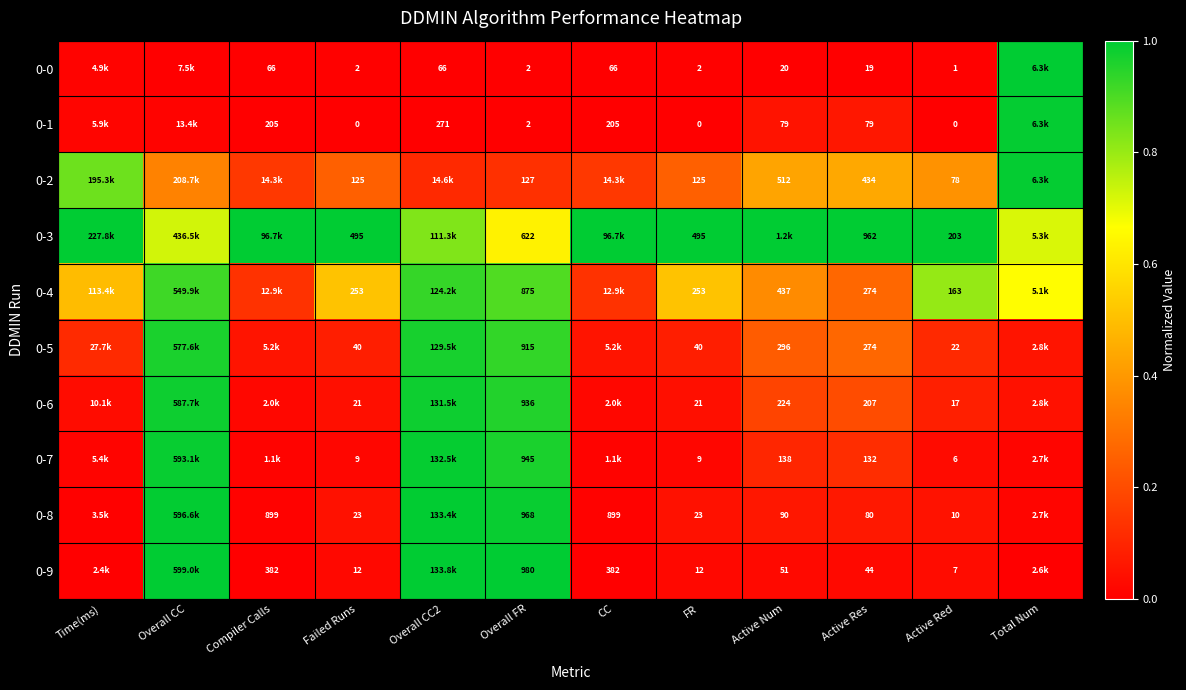

What is the spread (max minus min) of values at Active Res?

943.0